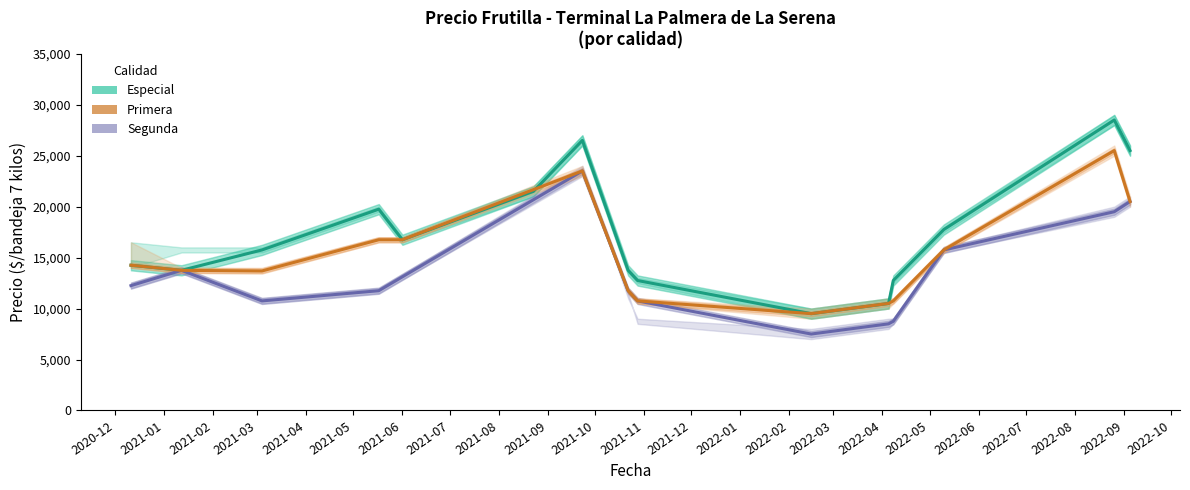

The value of Precio promedio ponderado at 2022-04-08 is 12750. True or false?

True